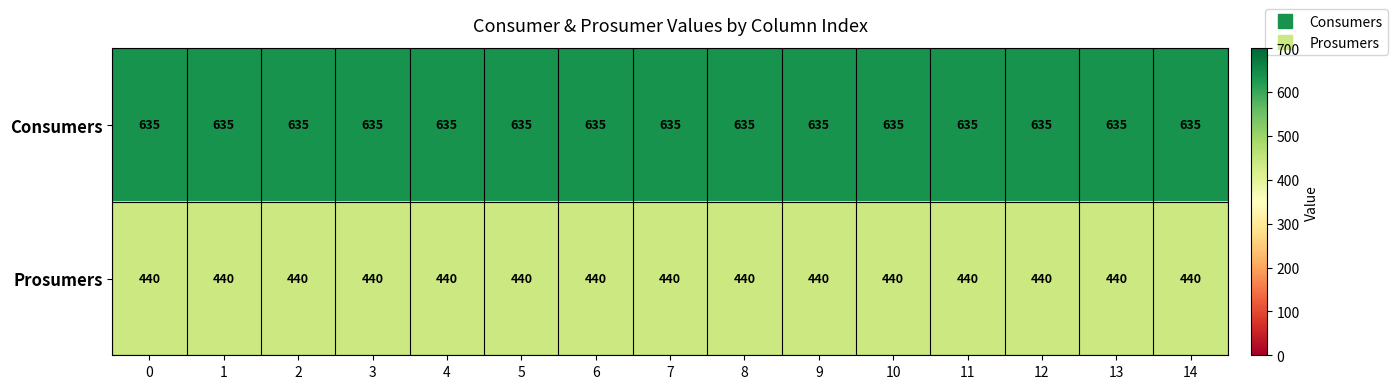

What is the difference between the highest and lowest values at 7?

195